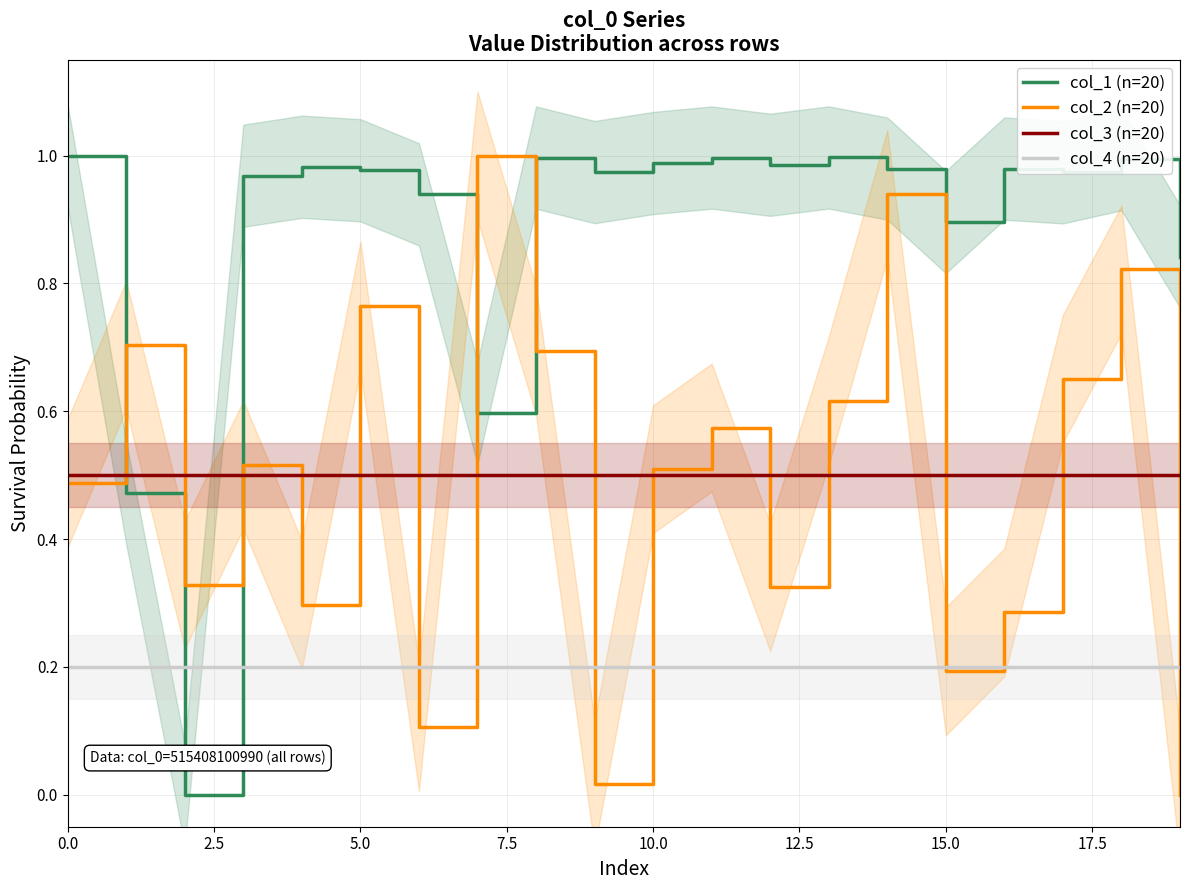

What value does the col_4 (n=20) series have at 12?

0.2